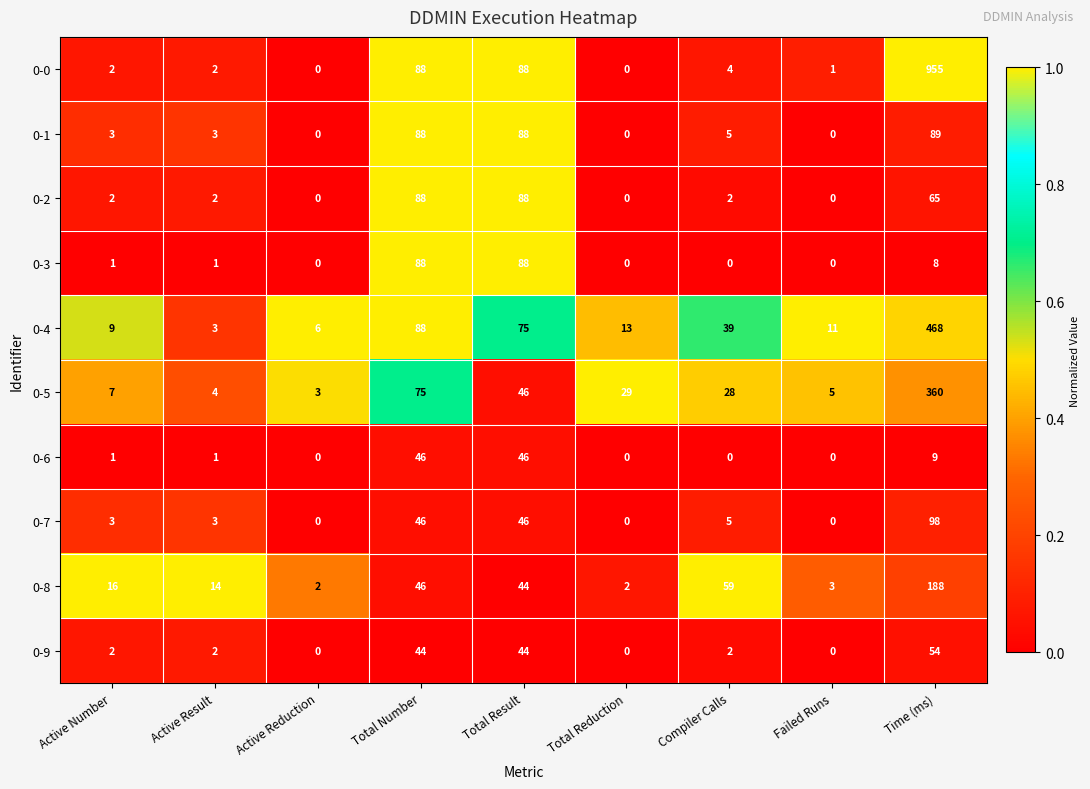

Which label corresponds to the largest value in the chart?

Time (ms)